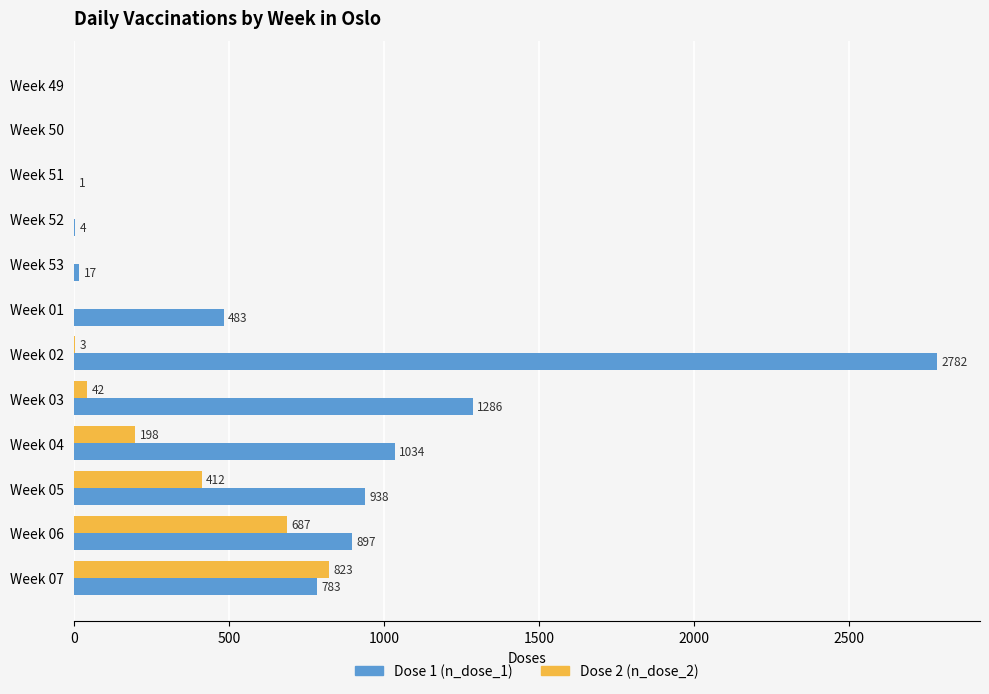

What is the sum of the Dose 1 (n_dose_1) values at Week 50 and Week 04?

1034